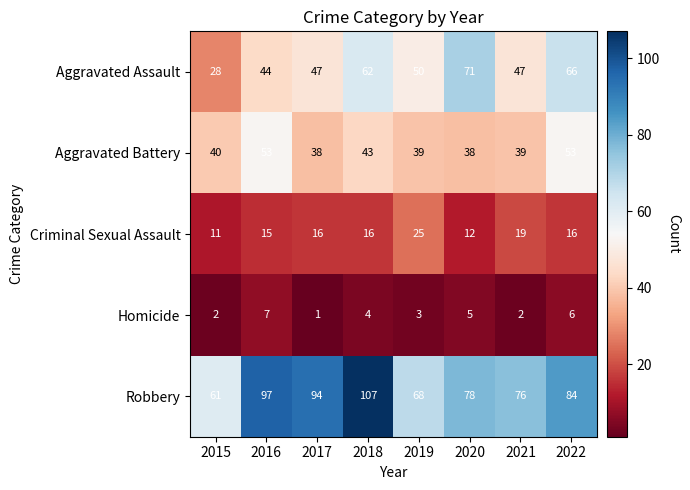

At 2015, list the series in order from smallest to largest.

Homicide, Criminal Sexual Assault, Aggravated Assault, Aggravated Battery, Robbery